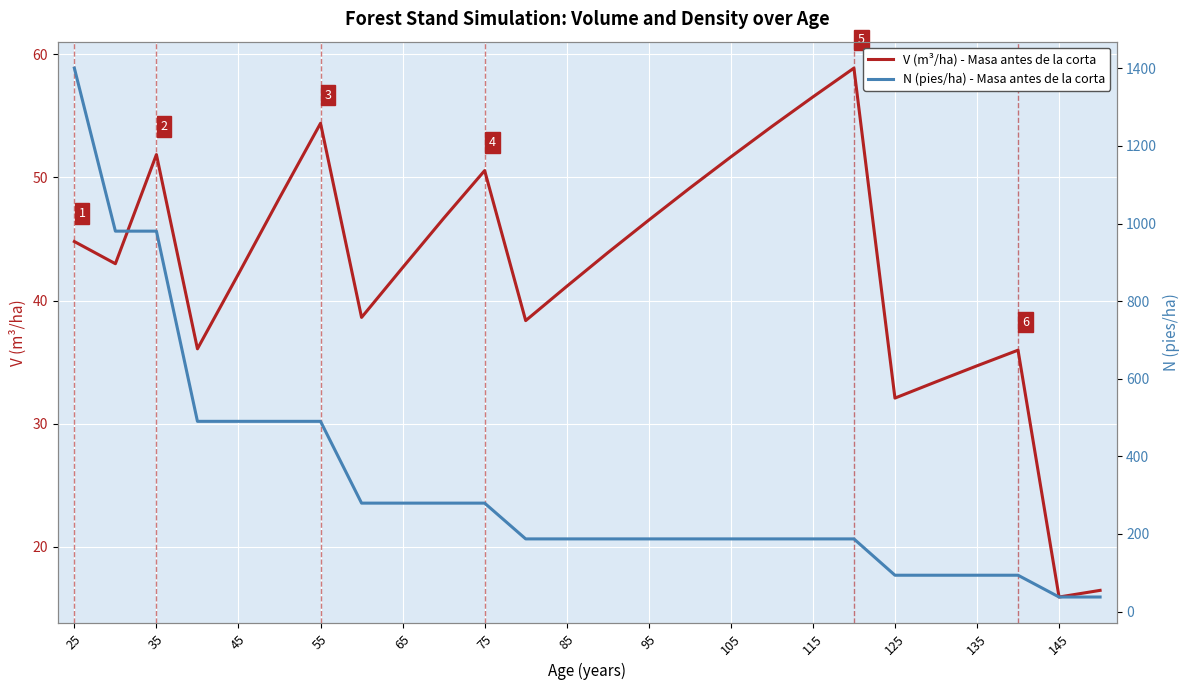

Reading right to left, list all the values displayed in this chart.

V (m³/ha) - Masa antes de la corta: 16.5	15.9	36.0	34.7	33.4	32.1	58.9	56.5	54.1	51.7	49.1	46.5	43.9	41.1	38.4	50.5	46.7	42.7	38.6	54.4	48.3	42.2	36.1	51.9	43.0	44.8
N (pies/ha) - Masa antes de la corta: 37.4	37.4	93.6	93.6	93.6	93.6	187.2	187.2	187.2	187.2	187.2	187.2	187.2	187.2	187.2	279.4	279.4	279.4	279.4	490.2	490.2	490.2	490.2	980.4	980.4	1400.6